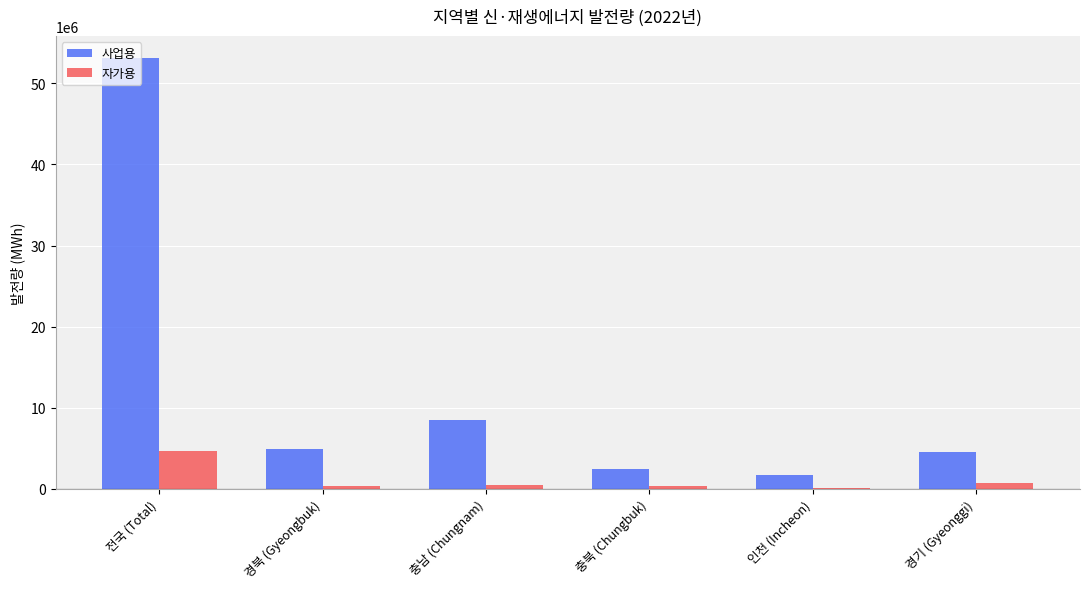

What is the sum of all 사업용 values?

75420181.4